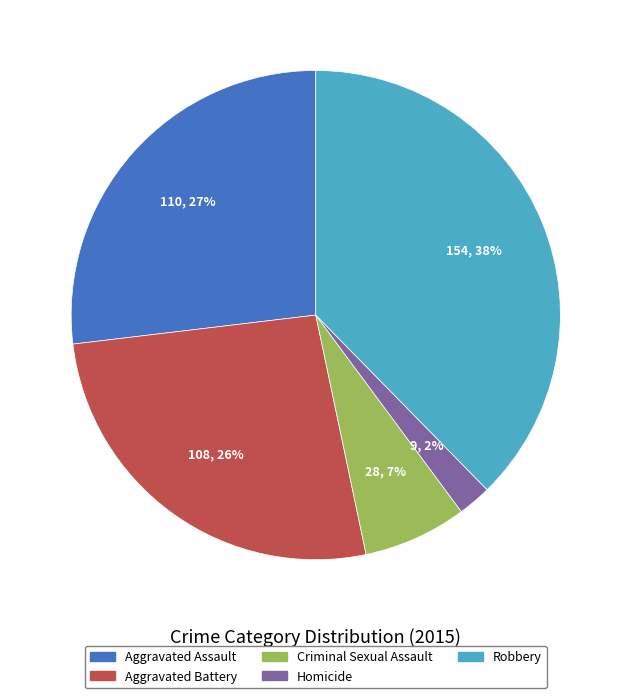

Combined, do Aggravated Assault and Aggravated Battery account for over 50%?

Yes